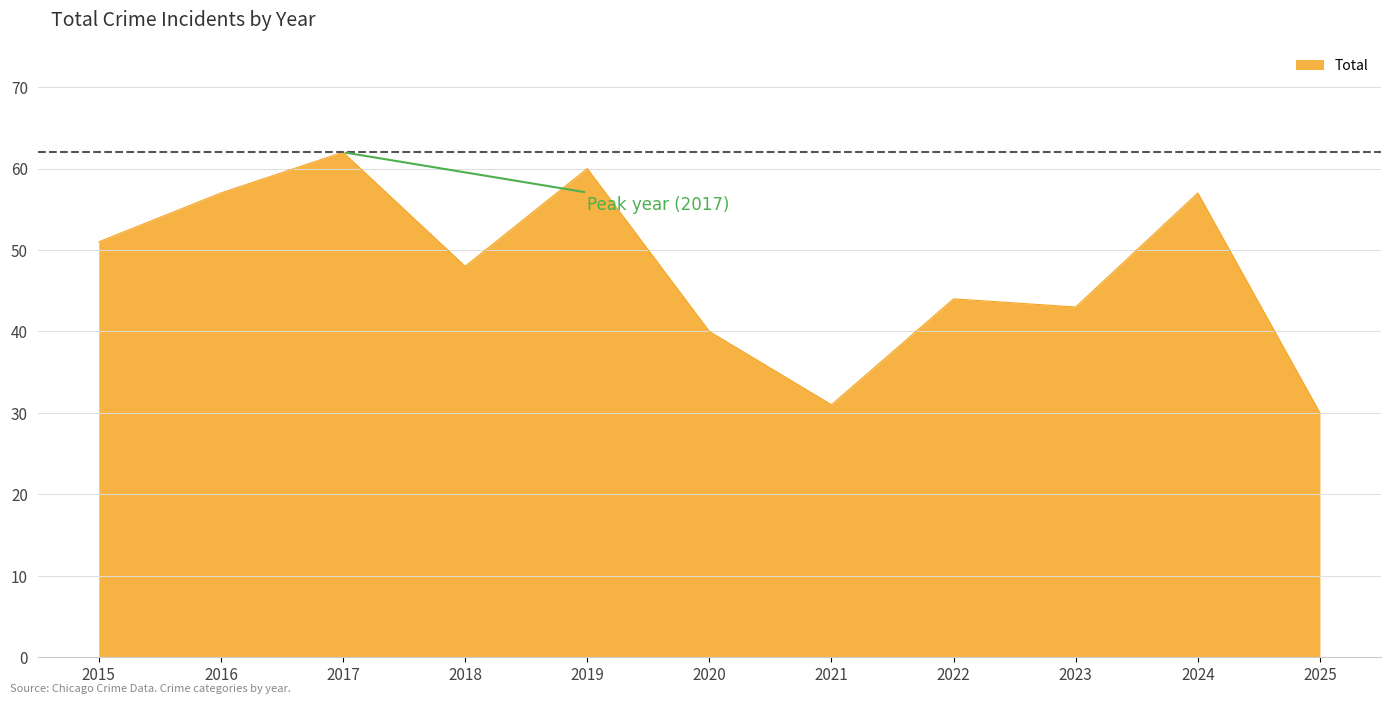

What is the smallest value displayed?

30